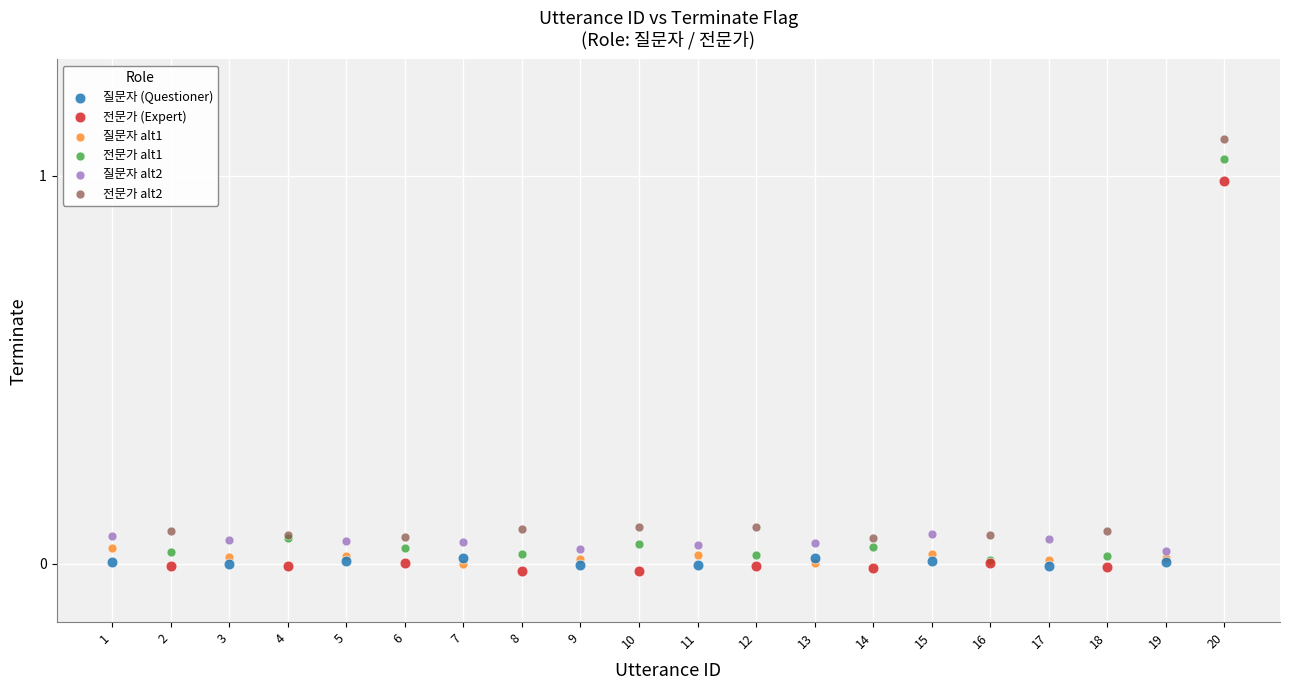

What are all the series names shown in the legend?

질문자 (Questioner), 전문가 (Expert), 질문자 alt1, 전문가 alt1, 질문자 alt2, 전문가 alt2